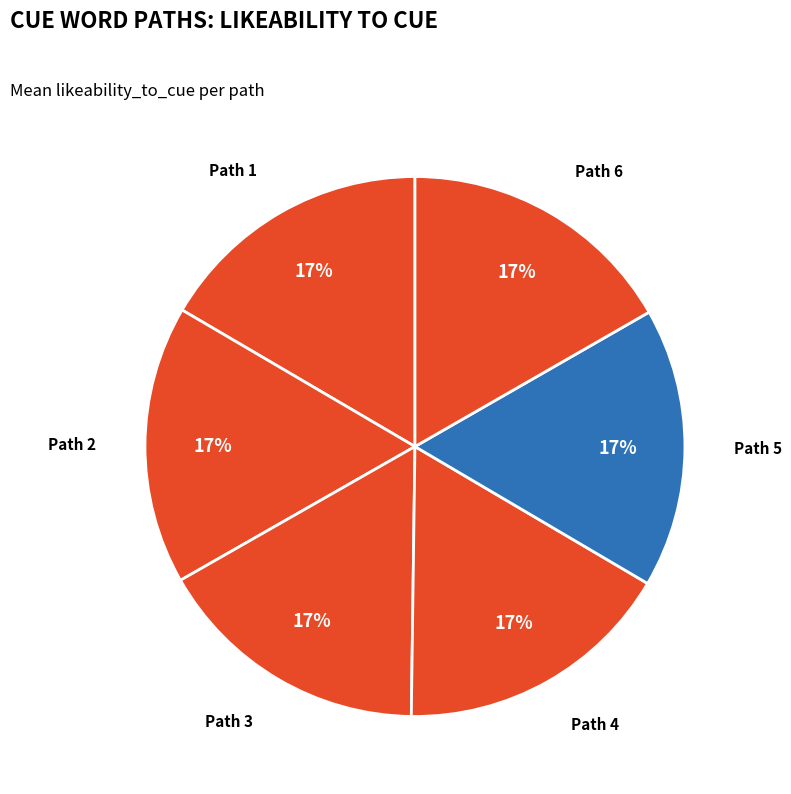

Count the number of slices in the pie.

6